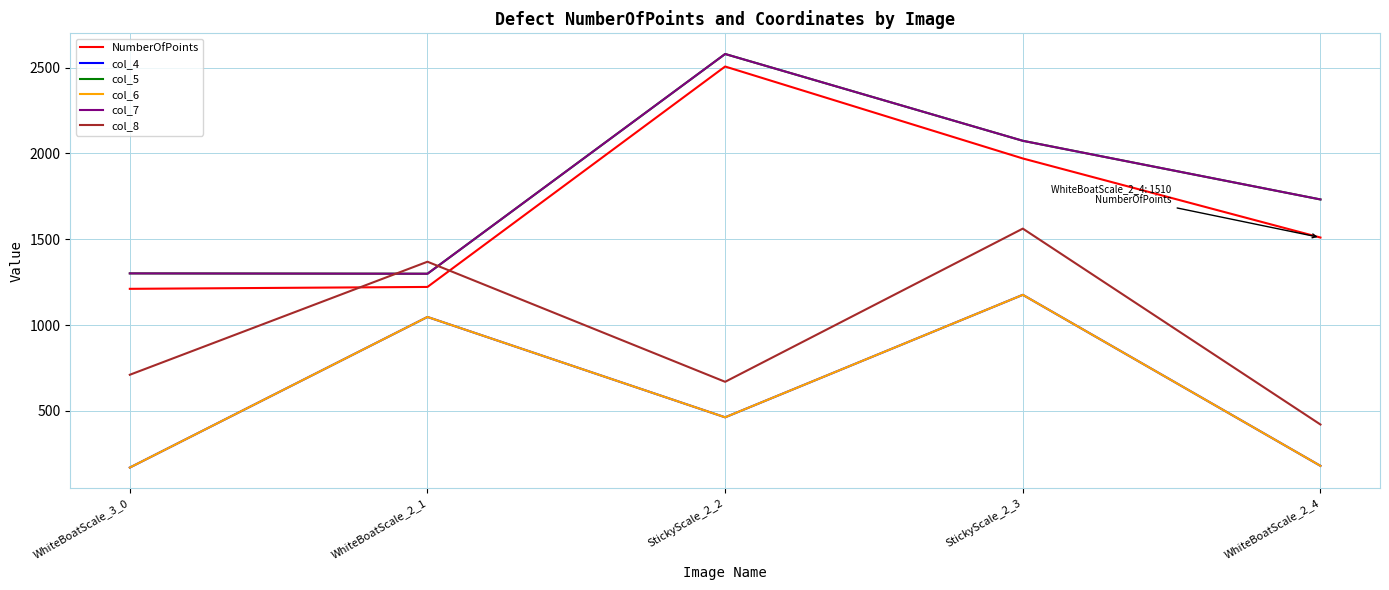

What is the average value of the col_4 series?

607